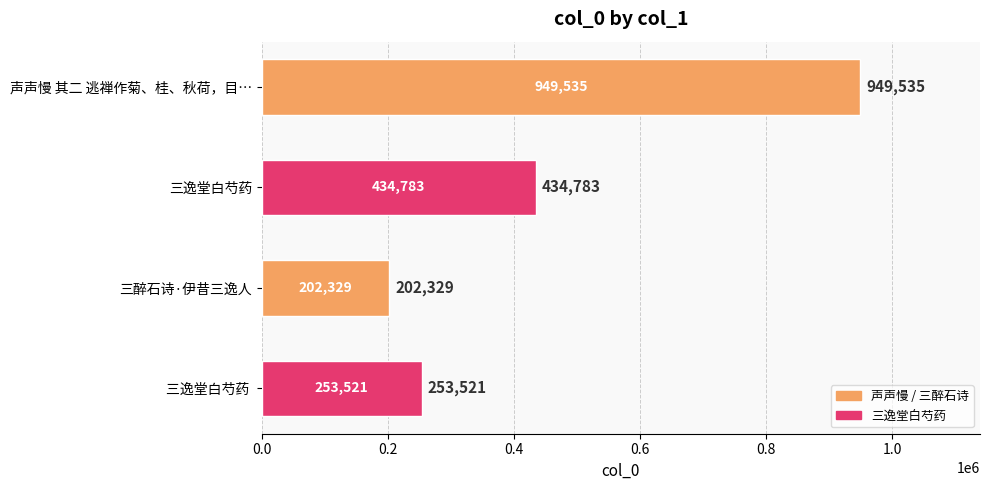

What is the minimum value shown in the chart?

202329